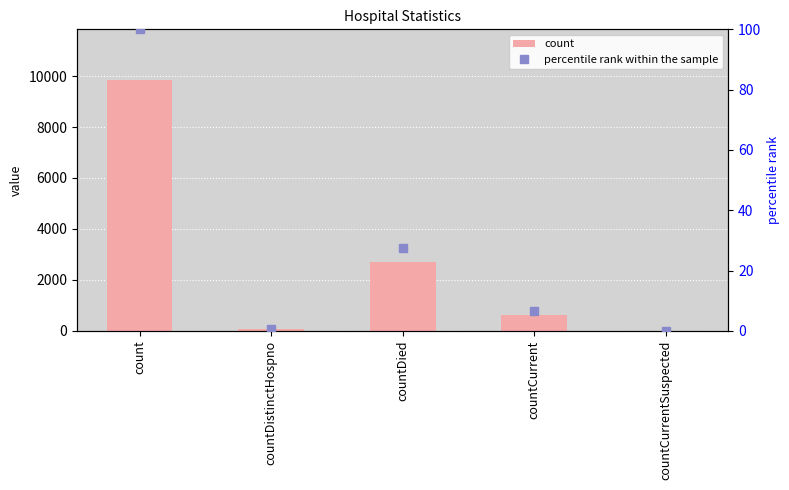

Are the bars horizontal?

No